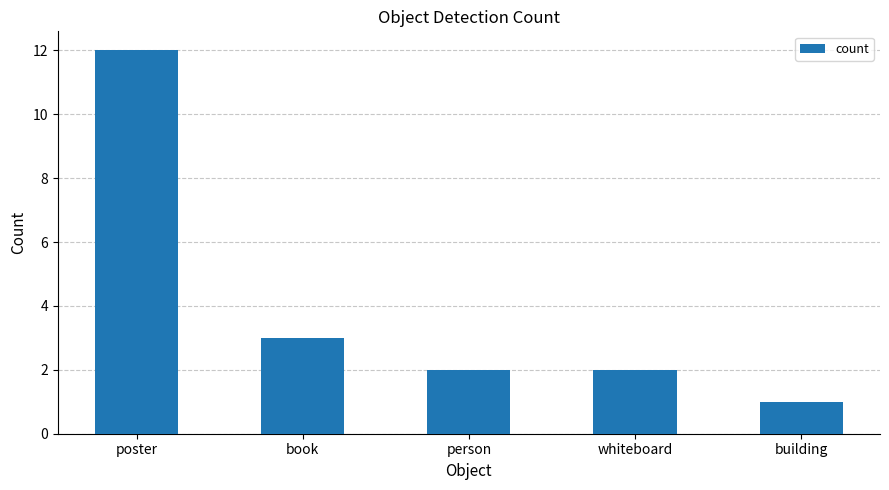

What is the value of the 5th bar from the left?

1